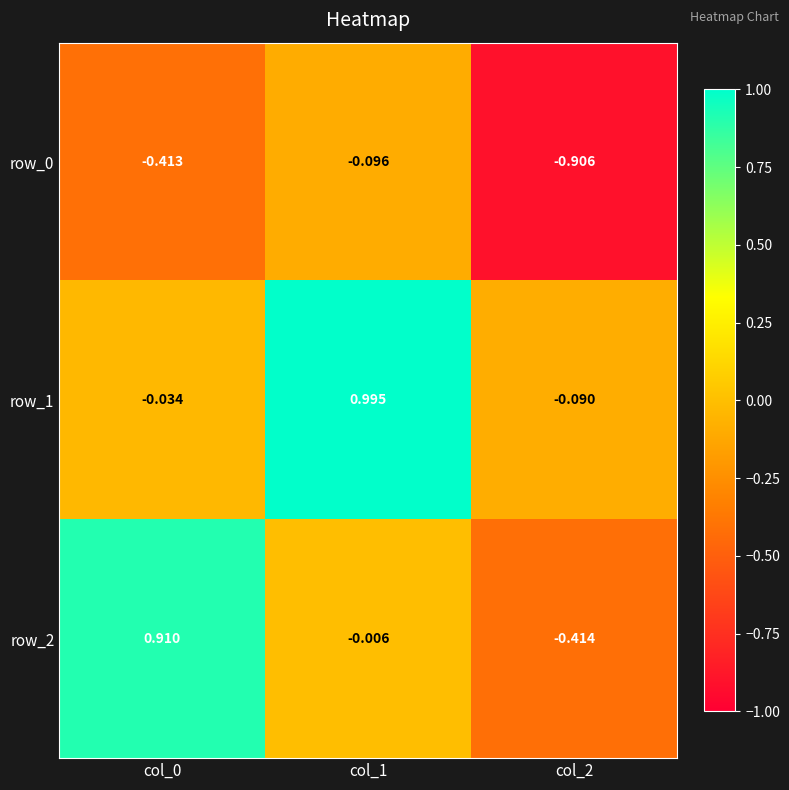

Which category has the lowest value in the row_2 series?

col_2